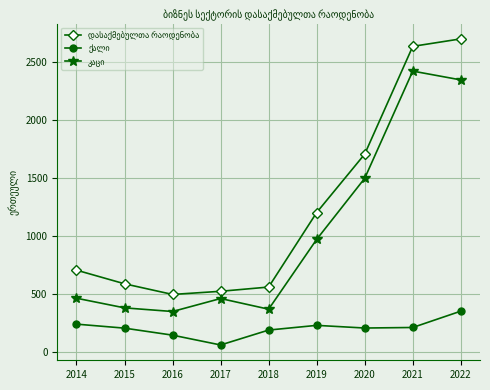

What is the spread (max minus min) of values at 2017?

463.0